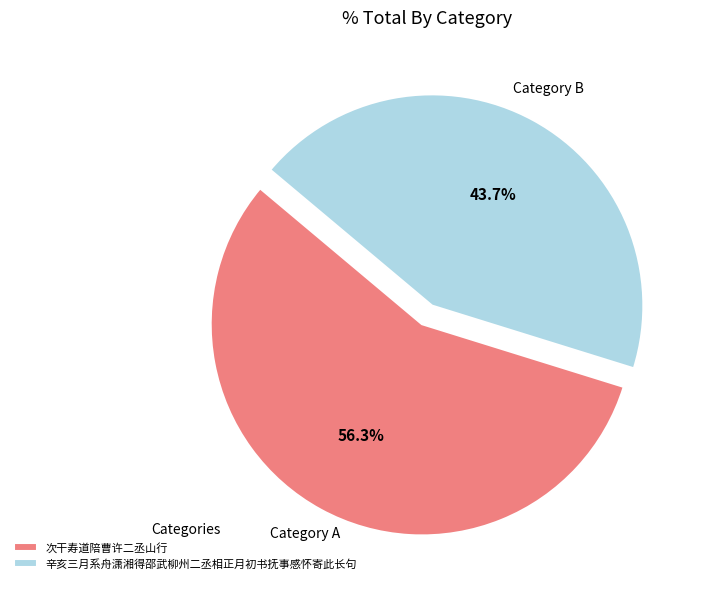

Rank the categories by value from highest to lowest.

次干寿道陪曹许二丞山行, 辛亥三月系舟潇湘得邵武柳州二丞相正月初书抚事感怀寄此长句